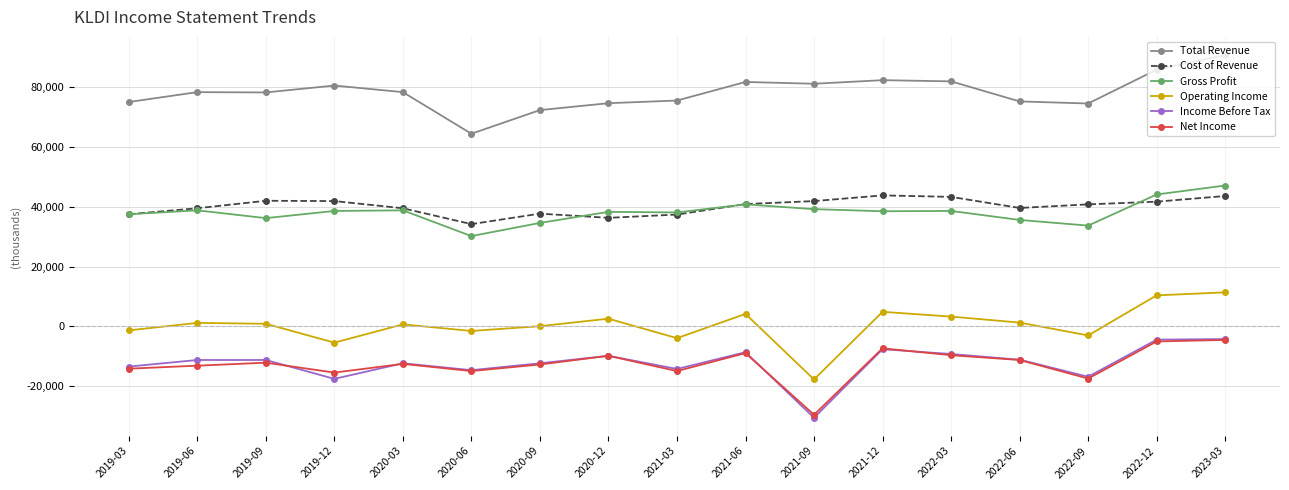

At which category does the chart reach its peak across all series?

2023-03